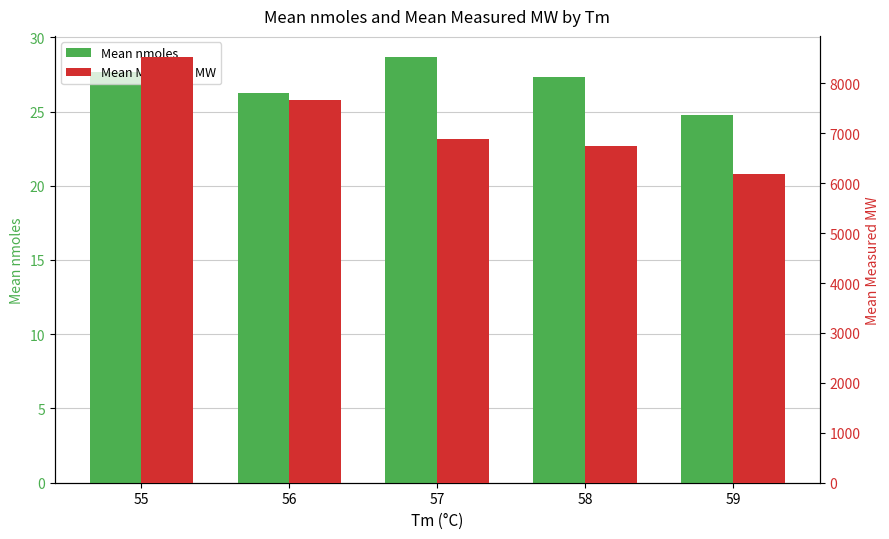

Reading left to right, transcribe all the data shown in this chart.

Mean nmoles: 27.7	26.3	28.7	27.3	24.7
Mean Measured MW: 8523.4	7656.8	6876.9	6735.7	6182.9